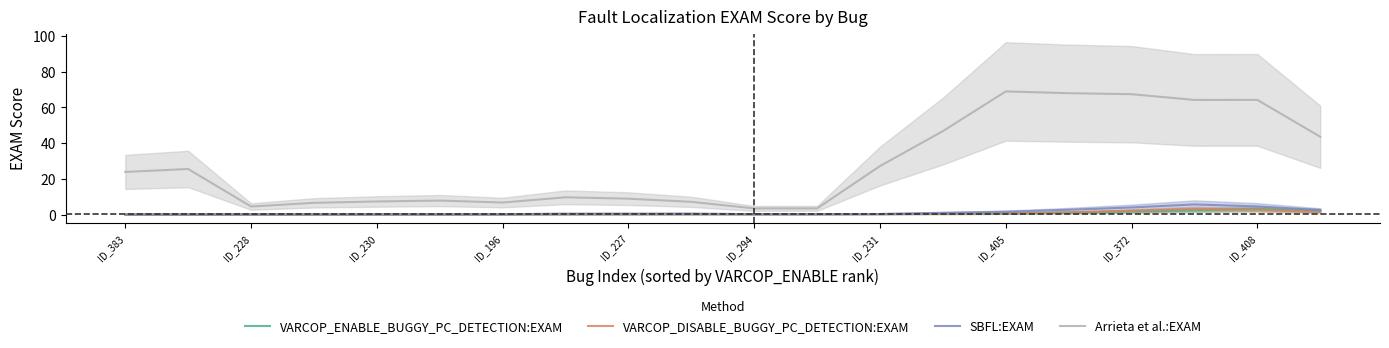

True or false: SBFL:EXAM has a value of 0.5 at ID_227.

True